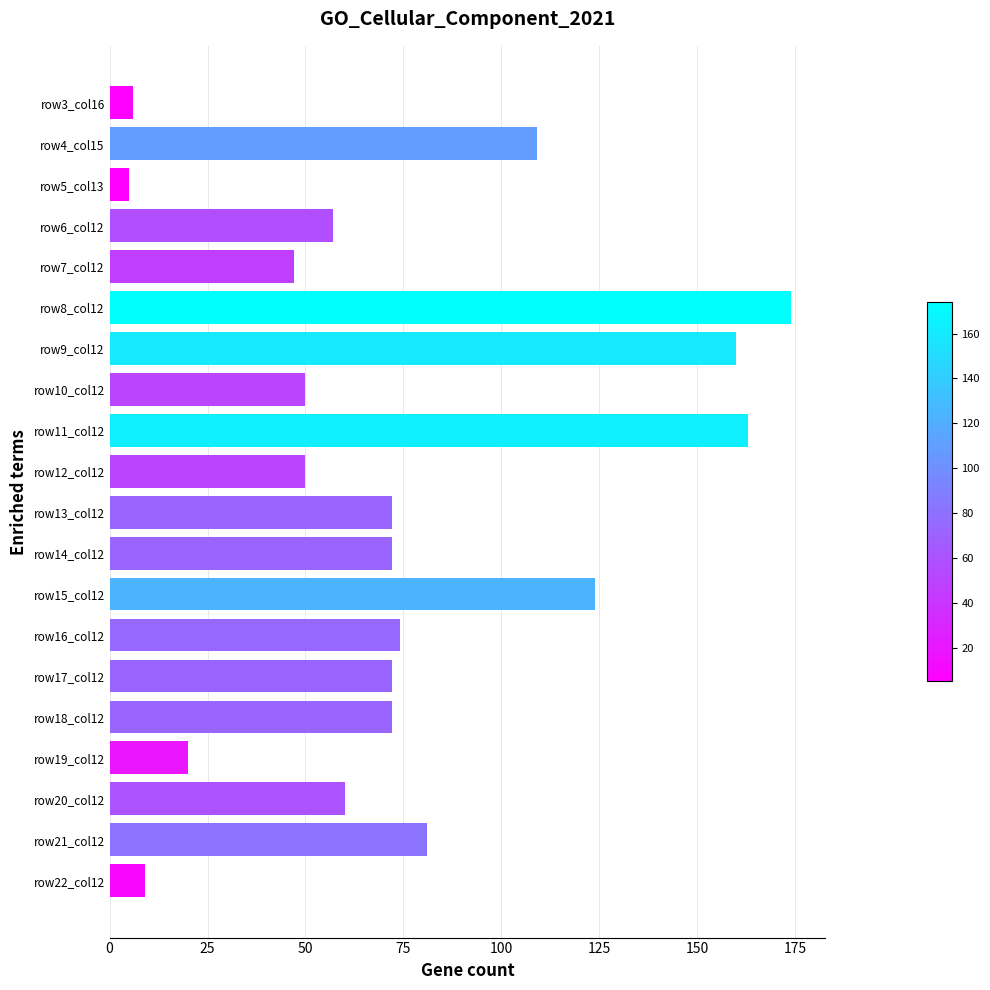

What is the change in value from row5_col13 to row7_col12?

+42